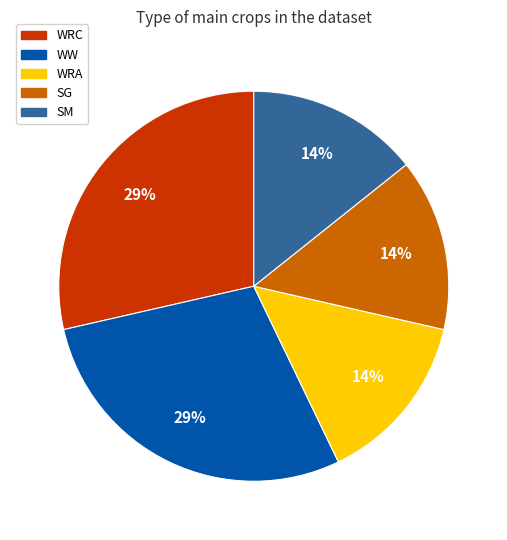

Is there a majority slice in this chart?

No